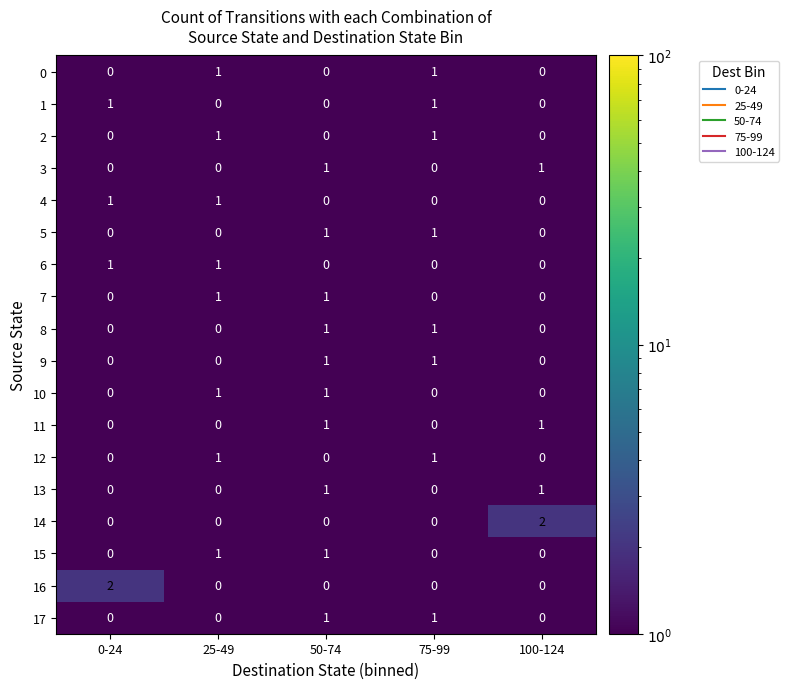

Which series changed the most between 0-24 and 50-74?

16